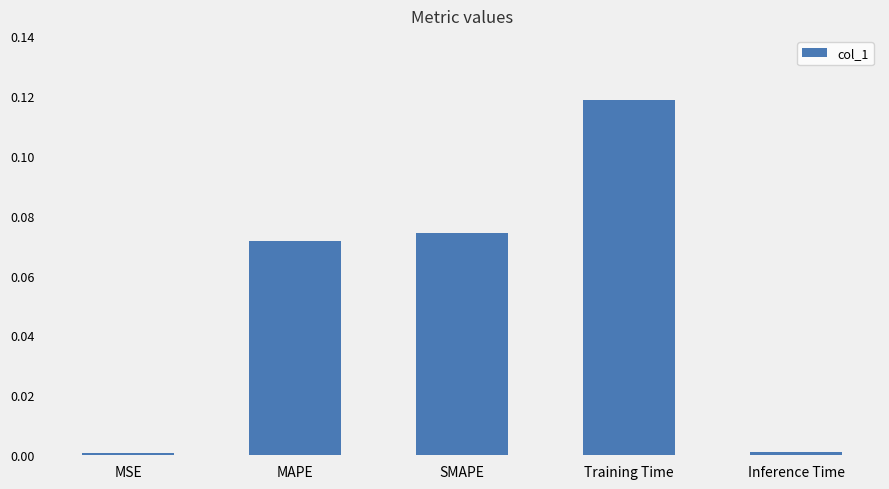

What is the label of the 4th bar from the right?

MAPE